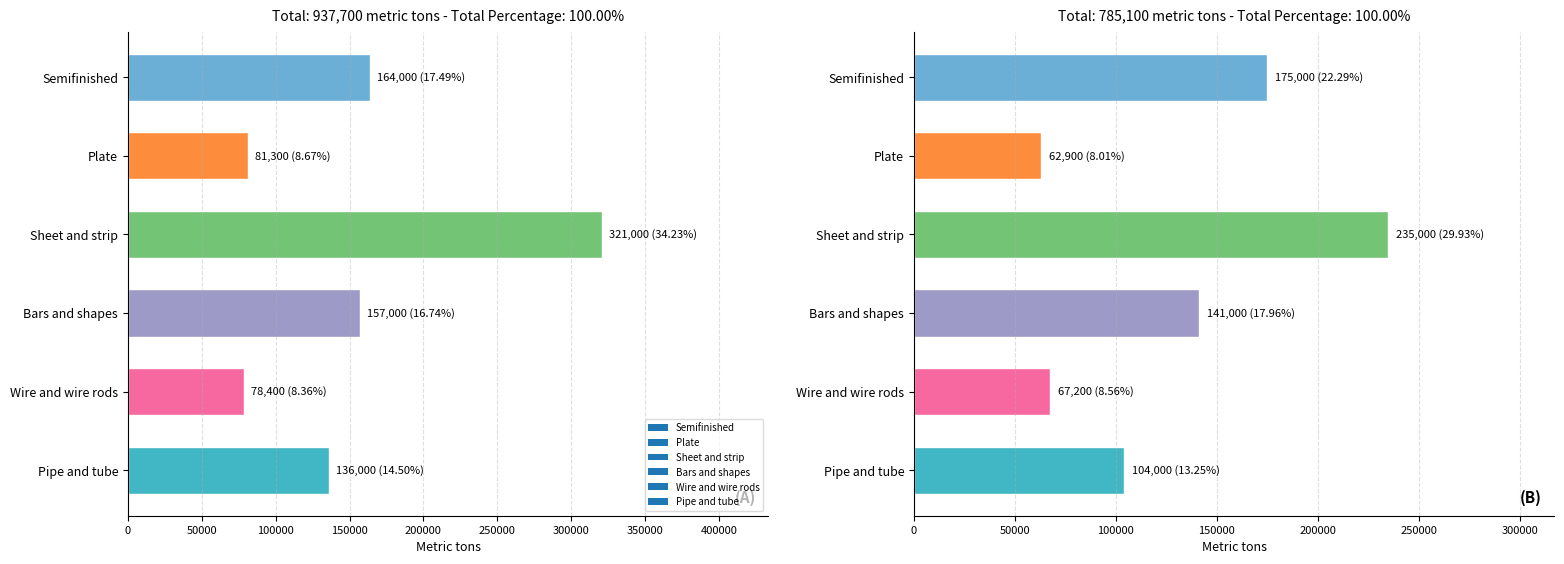

What is the difference between the maximum and minimum values in the 2018 series?

242600